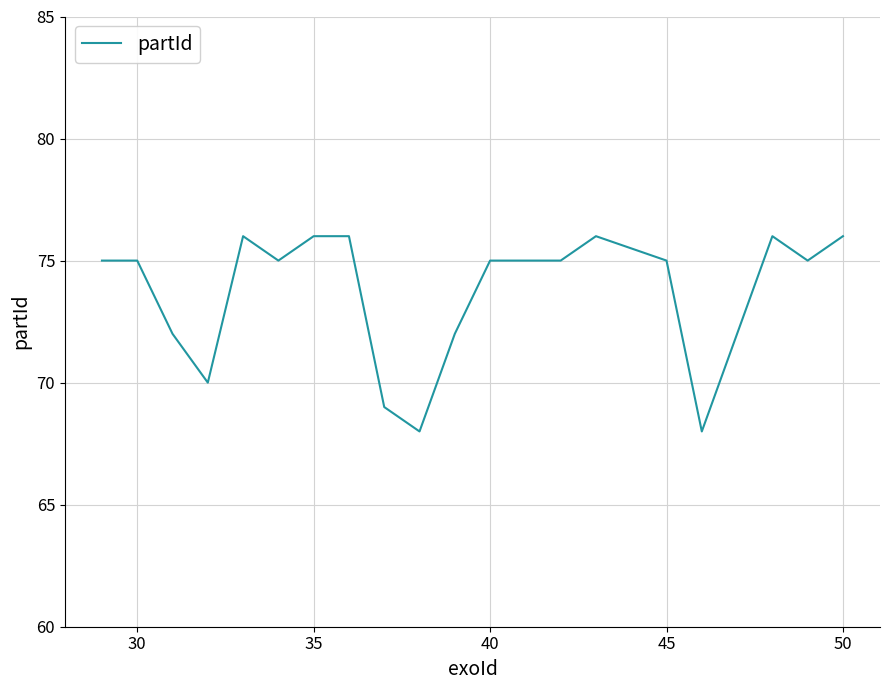

What is the greatest value displayed?

76